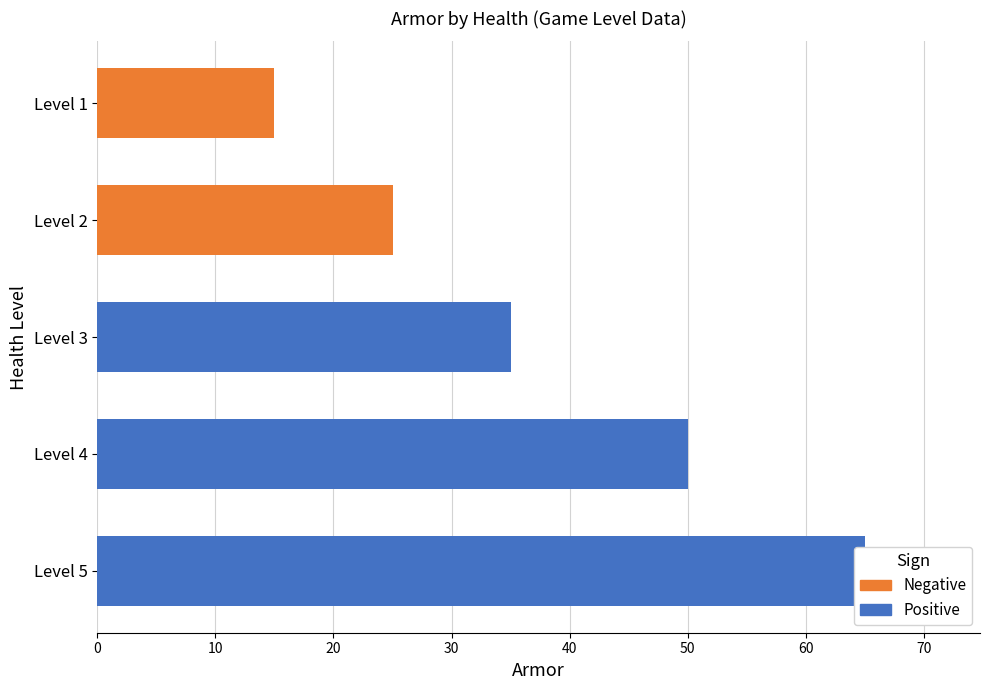

What is the change in value from Level 3 to Level 1?

-20